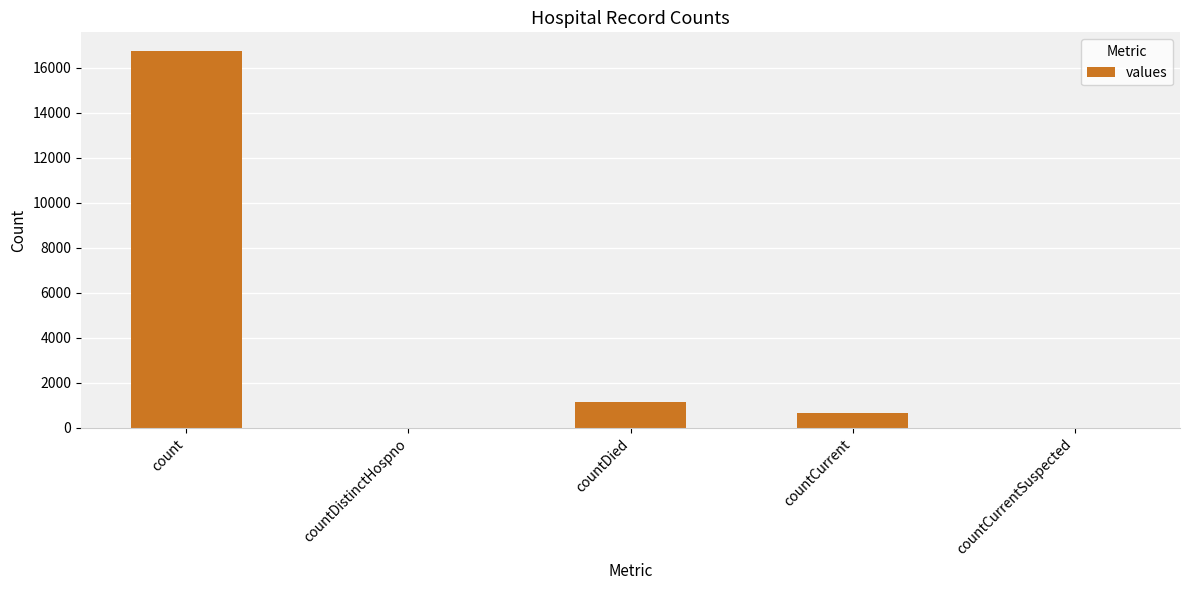

What is the sum of all values?

18539